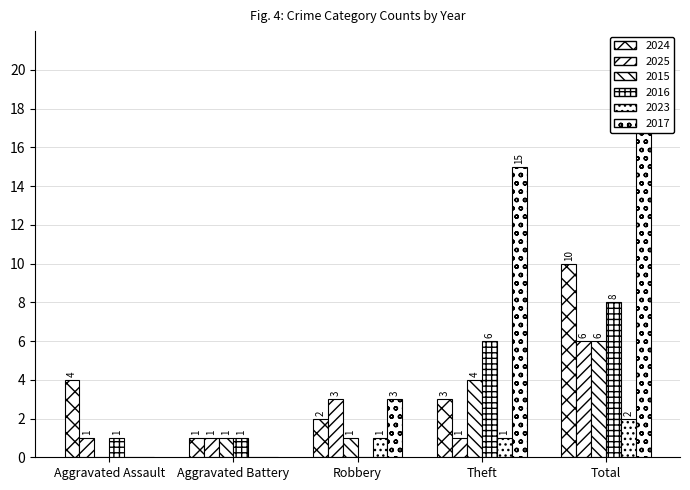

What is the label of the 3rd bar from the right?

Robbery